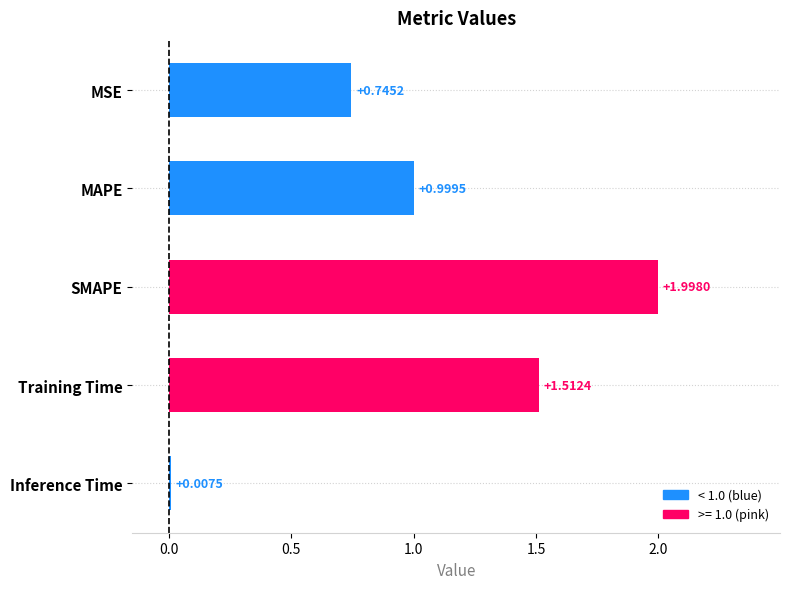

Where is the data nearest to the value 1?

MAPE